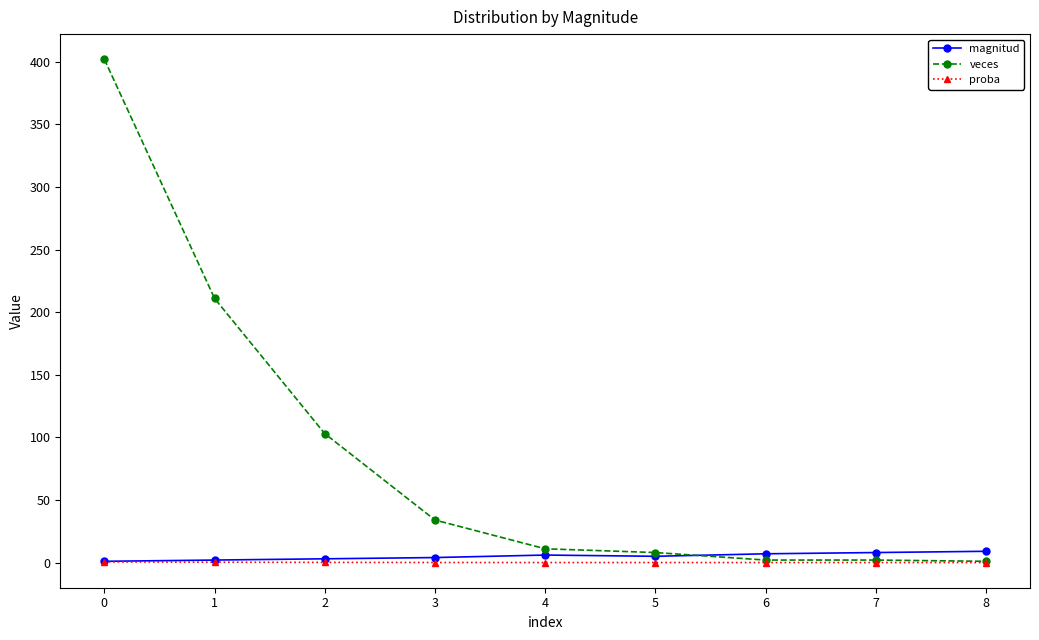

Which series has the largest range (max minus min)?

veces